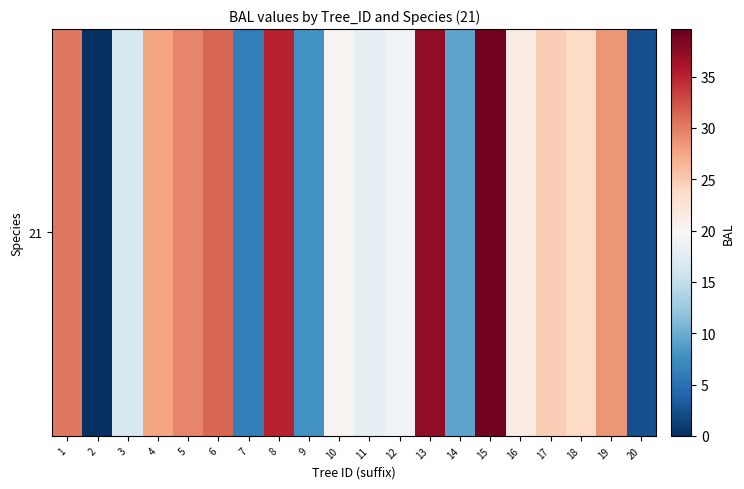

What is the difference between the values at 9 and 18?

15.9